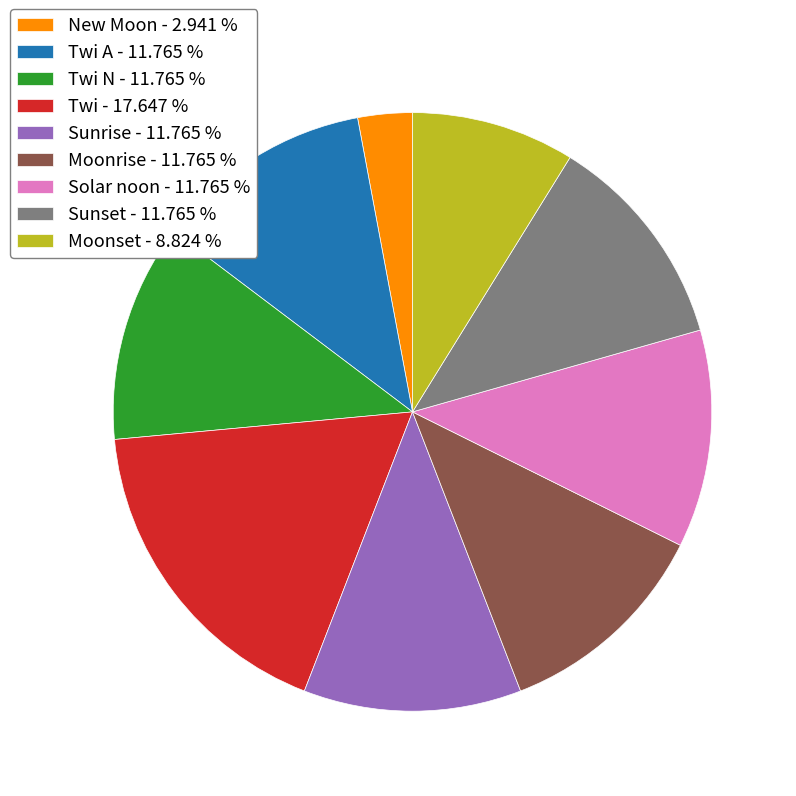

Which category has the biggest portion of the pie?

Twi - 17.647 %